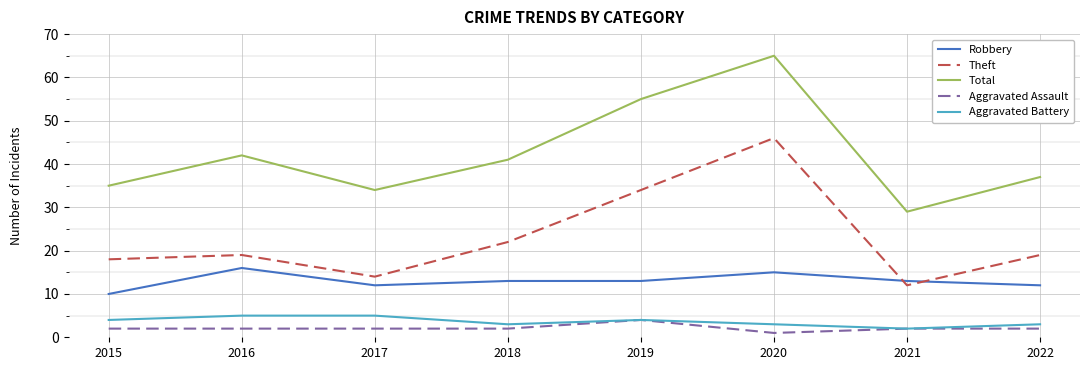

Reading right to left, extract all data points from this chart.

Robbery: 12	13	15	13	13	12	16	10
Theft: 19	12	46	34	22	14	19	18
Total: 37	29	65	55	41	34	42	35
Aggravated Assault: 2	2	1	4	2	2	2	2
Aggravated Battery: 3	2	3	4	3	5	5	4